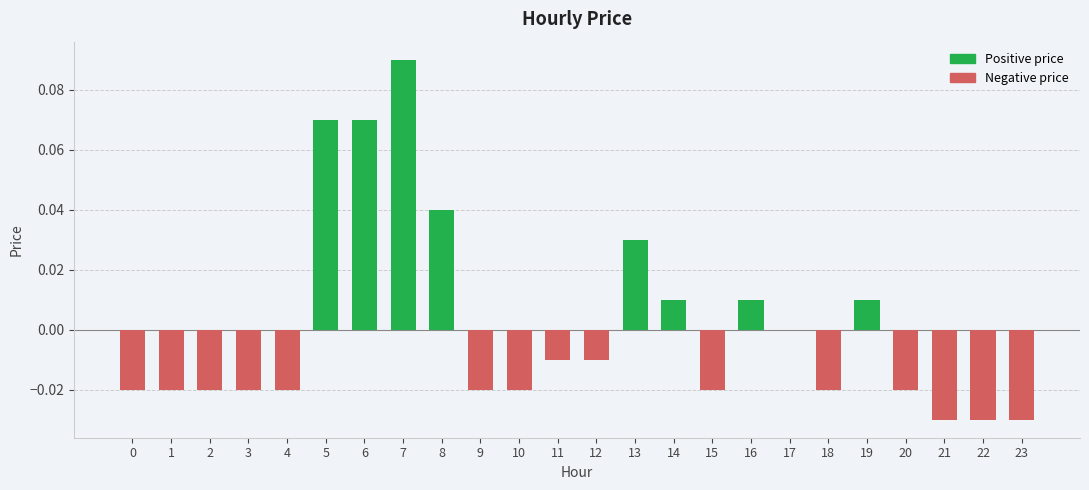

Which has a higher value, 4 or 5?

5